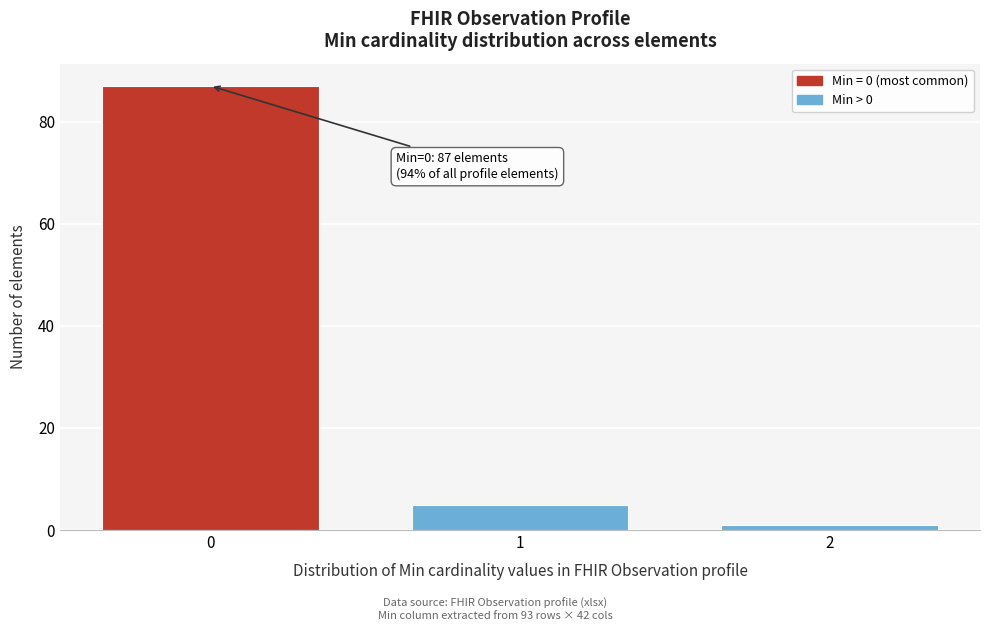

Reading left to right, extract all data points from this chart.

87	5	1